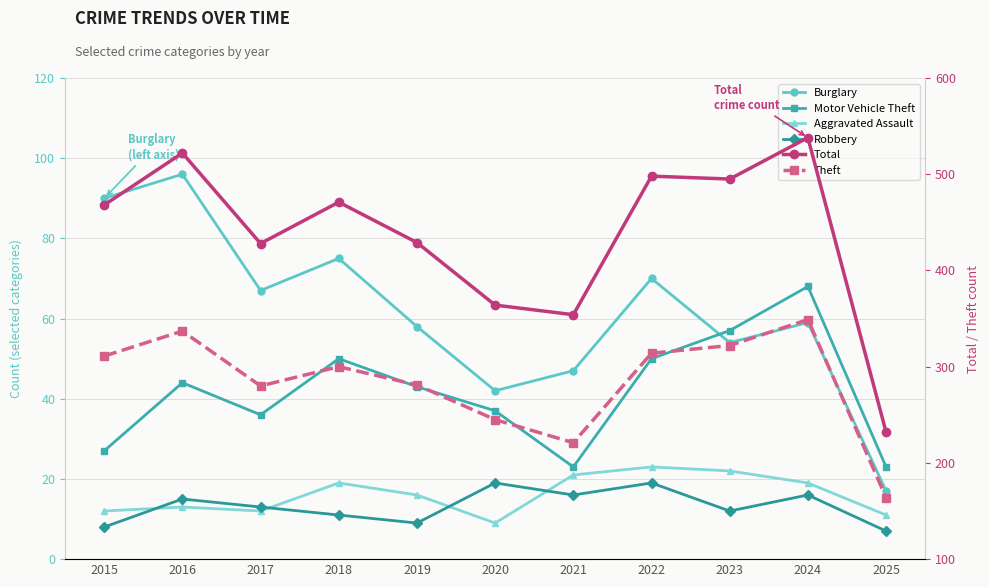

Count the number of data series in this chart.

6